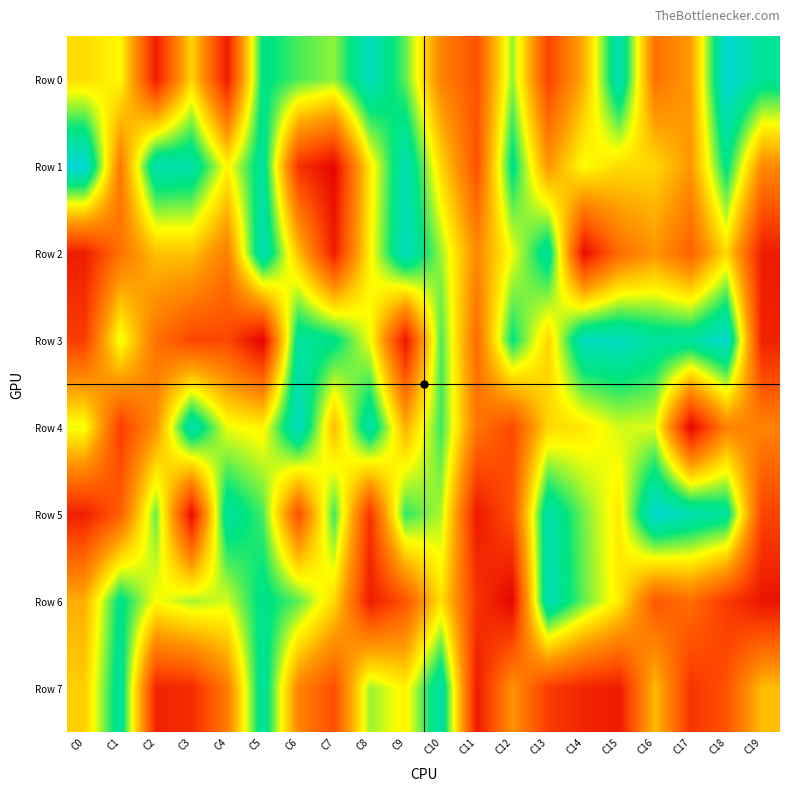

What is the total value across all series at C1?

3916583